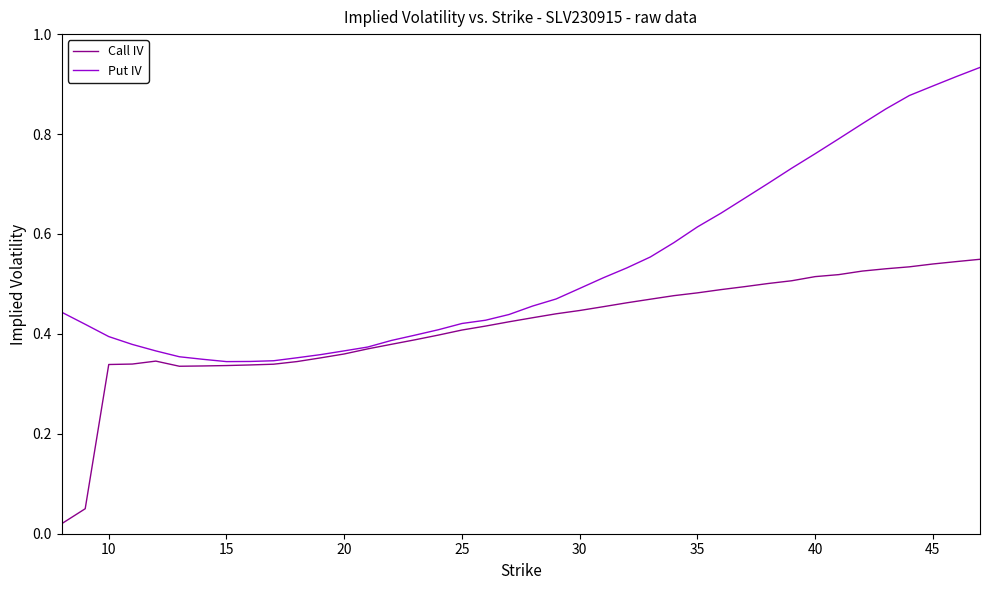

List the series in order of their peak value, lowest first.

Call IV, Put IV